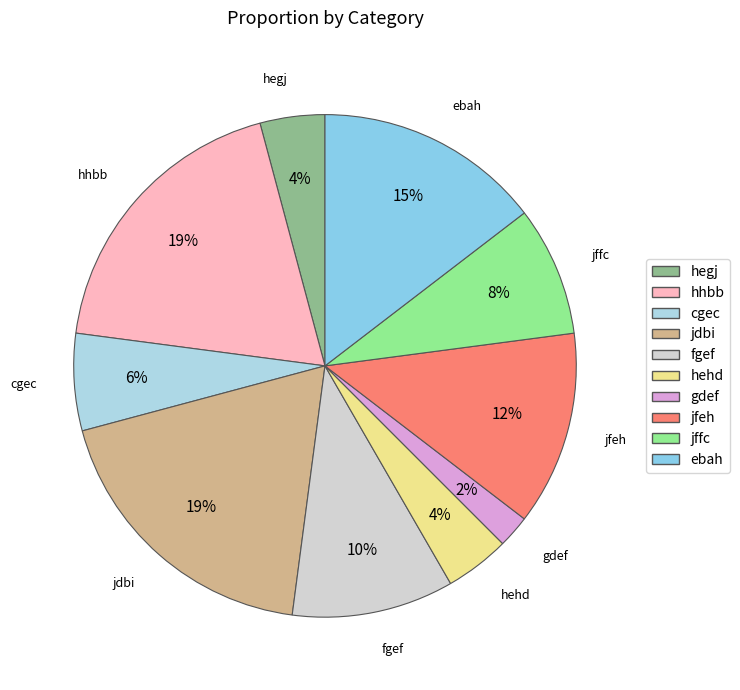

To the nearest percent, what is the average slice percentage?

10%